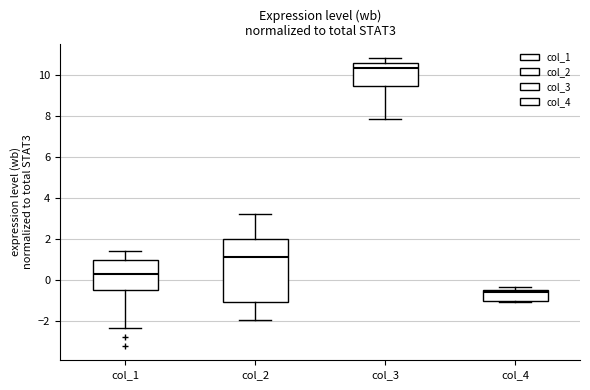

Reading left to right, read every box against the y-axis: the position of its median line, the range the box covers, and the ends of its whiskers. The values are not printed on the chart, so give them approximately, as read against the axis.

col_1: median 0.4, box -0.4 to 1.0, whiskers -2.4 to 1.4
col_2: median 1.2, box -1.0 to 2.0, whiskers -2.0 to 3.2
col_3: median 10.4, box 9.4 to 10.6, whiskers 7.8 to 10.8
col_4: median -0.6 (just below the box's upper edge), box -1.0 to -0.6, whiskers -1.0 (just below the box's lower edge) to -0.4